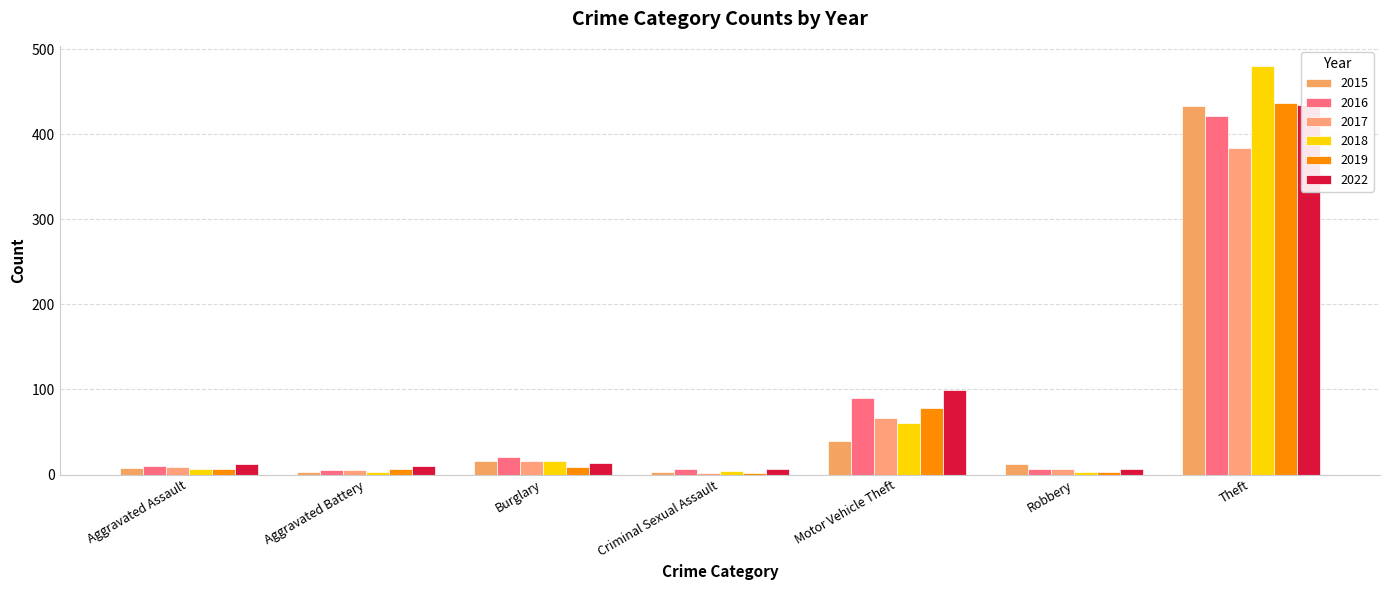

Where does the 2016 series first go above 10?

Burglary